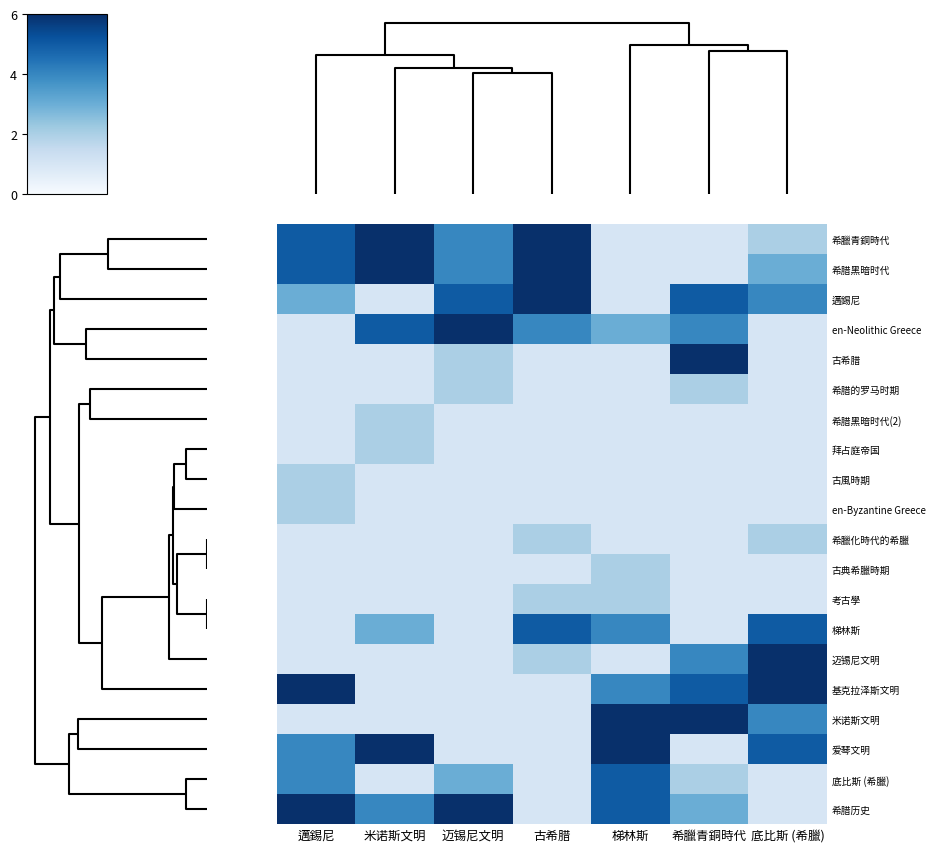

Reading left to right, what are all the values shown in this chart?

希臘青銅時代: 邁錫尼=5	米诺斯文明=6	迈锡尼文明=4	古希腊=6	梯林斯=1	希臘青銅時代=1	底比斯 (希臘)=2
希腊黑暗时代: 邁錫尼=5	米诺斯文明=6	迈锡尼文明=4	古希腊=6	梯林斯=1	希臘青銅時代=1	底比斯 (希臘)=3
邁錫尼: 邁錫尼=3	米诺斯文明=1	迈锡尼文明=5	古希腊=6	梯林斯=1	希臘青銅時代=5	底比斯 (希臘)=4
en-Neolithic Greece: 邁錫尼=1	米诺斯文明=5	迈锡尼文明=6	古希腊=4	梯林斯=3	希臘青銅時代=4	底比斯 (希臘)=1
古希腊: 邁錫尼=1	米诺斯文明=1	迈锡尼文明=2	古希腊=1	梯林斯=1	希臘青銅時代=6	底比斯 (希臘)=1
希腊的罗马时期: 邁錫尼=1	米诺斯文明=1	迈锡尼文明=2	古希腊=1	梯林斯=1	希臘青銅時代=2	底比斯 (希臘)=1
希腊黑暗时代(2): 邁錫尼=1	米诺斯文明=2	迈锡尼文明=1	古希腊=1	梯林斯=1	希臘青銅時代=1	底比斯 (希臘)=1
拜占庭帝国: 邁錫尼=1	米诺斯文明=2	迈锡尼文明=1	古希腊=1	梯林斯=1	希臘青銅時代=1	底比斯 (希臘)=1
古風時期: 邁錫尼=2	米诺斯文明=1	迈锡尼文明=1	古希腊=1	梯林斯=1	希臘青銅時代=1	底比斯 (希臘)=1
en-Byzantine Greece: 邁錫尼=2	米诺斯文明=1	迈锡尼文明=1	古希腊=1	梯林斯=1	希臘青銅時代=1	底比斯 (希臘)=1
希臘化時代的希臘: 邁錫尼=1	米诺斯文明=1	迈锡尼文明=1	古希腊=2	梯林斯=1	希臘青銅時代=1	底比斯 (希臘)=2
古典希臘時期: 邁錫尼=1	米诺斯文明=1	迈锡尼文明=1	古希腊=1	梯林斯=2	希臘青銅時代=1	底比斯 (希臘)=1
考古學: 邁錫尼=1	米诺斯文明=1	迈锡尼文明=1	古希腊=2	梯林斯=2	希臘青銅時代=1	底比斯 (希臘)=1
梯林斯: 邁錫尼=1	米诺斯文明=3	迈锡尼文明=1	古希腊=5	梯林斯=4	希臘青銅時代=1	底比斯 (希臘)=5
迈锡尼文明: 邁錫尼=1	米诺斯文明=1	迈锡尼文明=1	古希腊=2	梯林斯=1	希臘青銅時代=4	底比斯 (希臘)=6
基克拉泽斯文明: 邁錫尼=6	米诺斯文明=1	迈锡尼文明=1	古希腊=1	梯林斯=4	希臘青銅時代=5	底比斯 (希臘)=6
米诺斯文明: 邁錫尼=1	米诺斯文明=1	迈锡尼文明=1	古希腊=1	梯林斯=6	希臘青銅時代=6	底比斯 (希臘)=4
爱琴文明: 邁錫尼=4	米诺斯文明=6	迈锡尼文明=1	古希腊=1	梯林斯=6	希臘青銅時代=1	底比斯 (希臘)=5
底比斯 (希臘): 邁錫尼=4	米诺斯文明=1	迈锡尼文明=3	古希腊=1	梯林斯=5	希臘青銅時代=2	底比斯 (希臘)=1
希腊历史: 邁錫尼=6	米诺斯文明=4	迈锡尼文明=6	古希腊=1	梯林斯=5	希臘青銅時代=3	底比斯 (希臘)=1